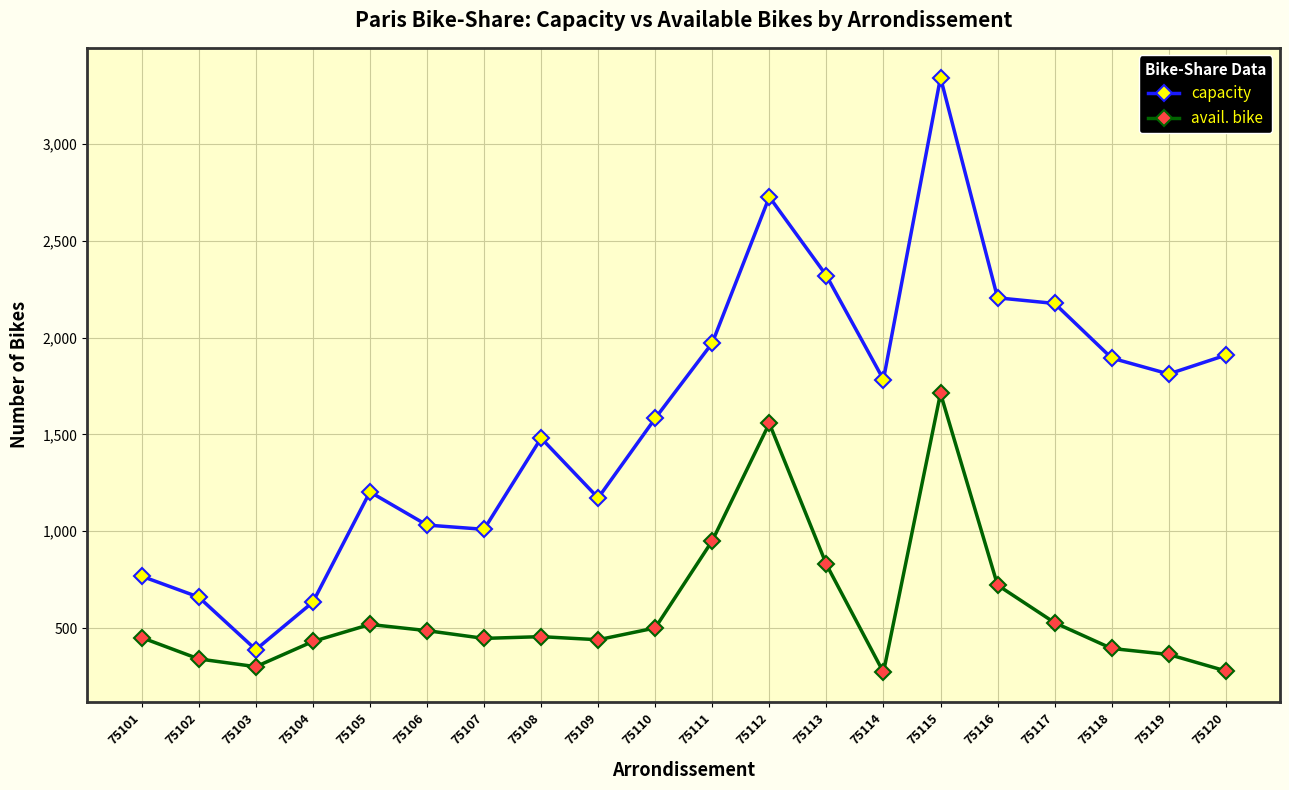

What is the approximate value of capacity at 75110, to the nearest 50?

1600